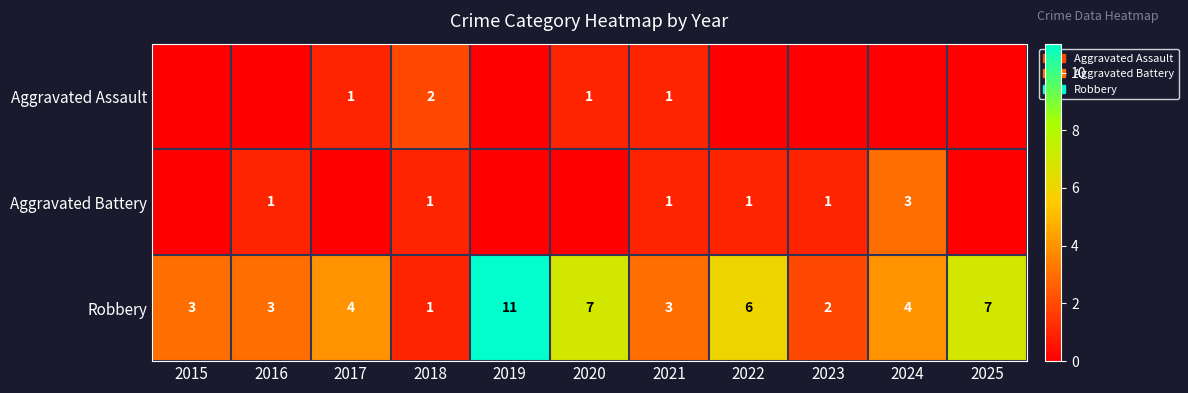

Count the Robbery values in the range 3 to 7.

8